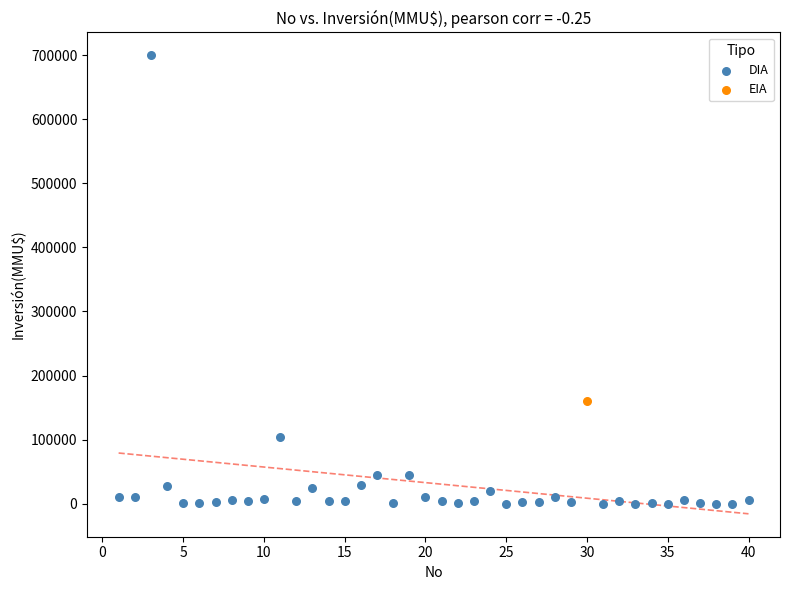

What are all the series names shown in the legend?

DIA, EIA